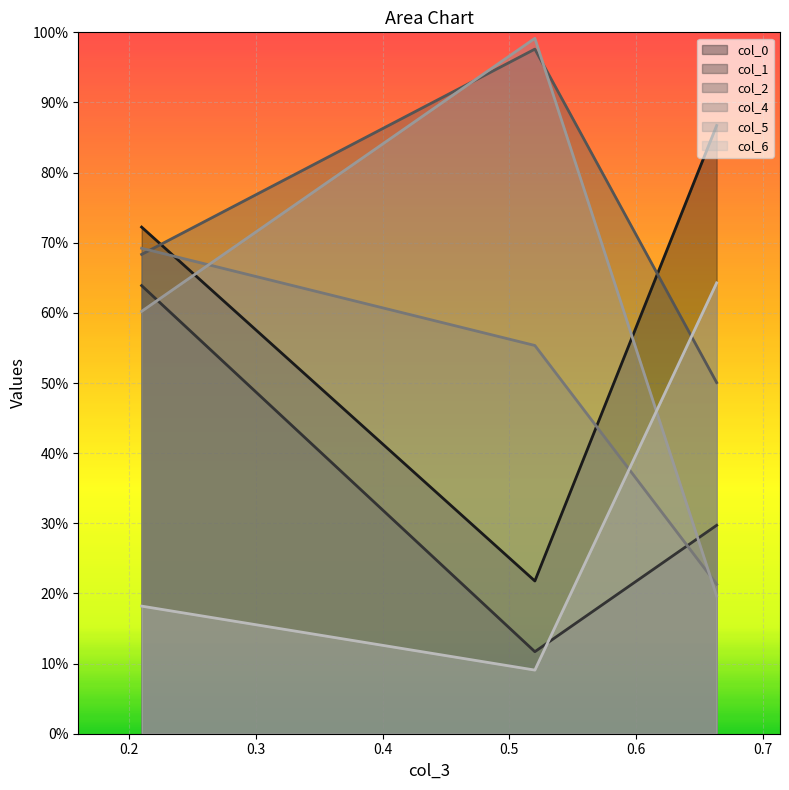

Does the chart display data point markers on the line(s)?

No